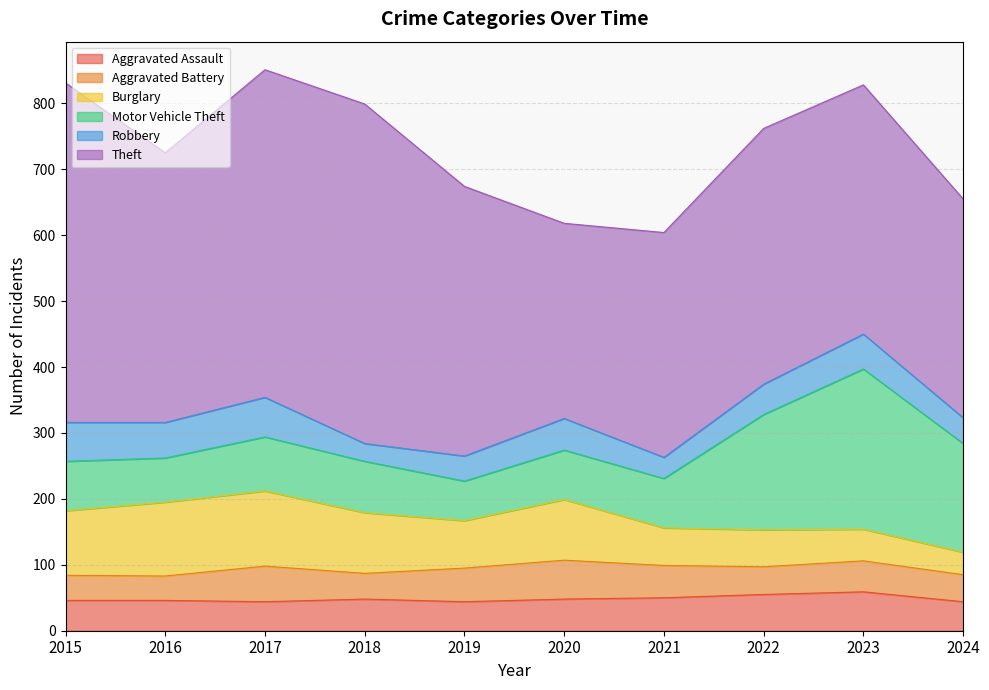

True or false: Theft and Robbery intersect in this chart.

False